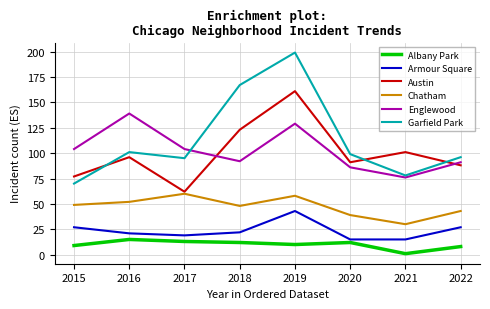

True or false: Englewood has more than 1 interior local peaks.

True